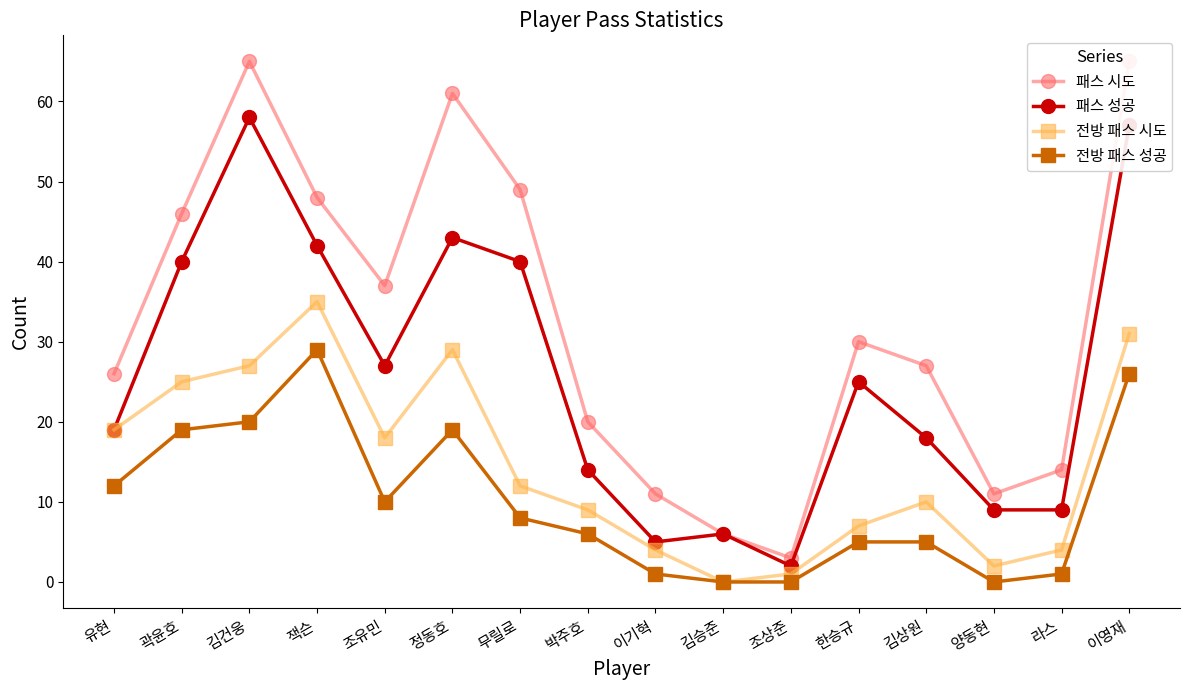

What is the sum of the 전방 패스 시도 values at 박주호 and 유현?

28